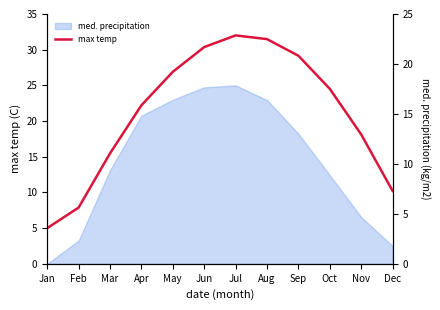

What is the value of the 10th point from the left?

24.5